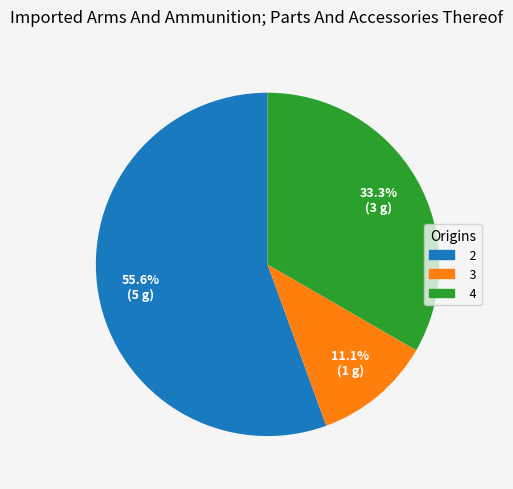

Approximately how many times larger is the value at 3 compared to 4?

0.3